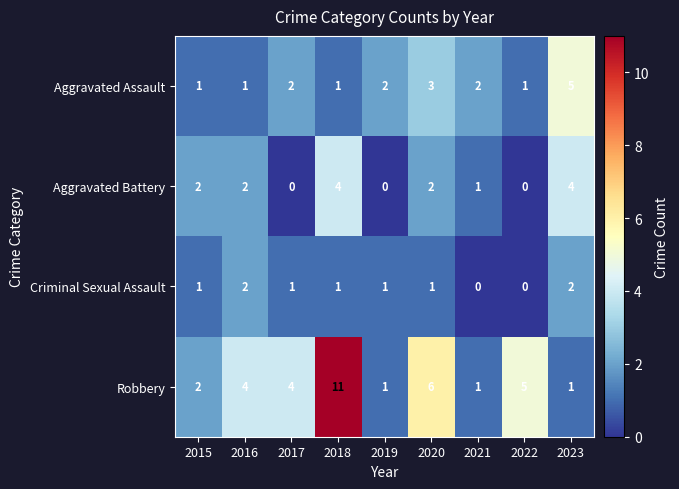

List the series in order of their peak value, highest first.

Robbery, Aggravated Assault, Aggravated Battery, Criminal Sexual Assault